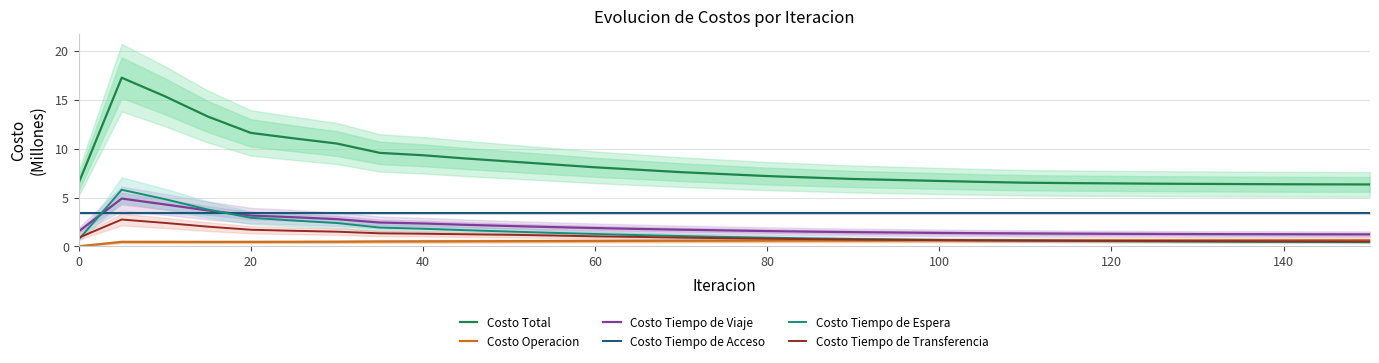

How many values in the Costo Total series exceed 7?

17